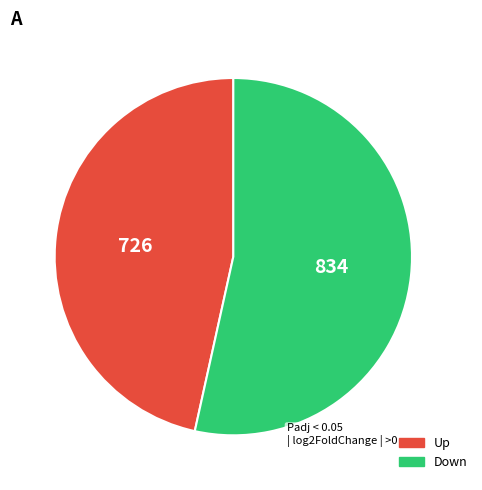

Is there a majority slice in this chart?

Yes